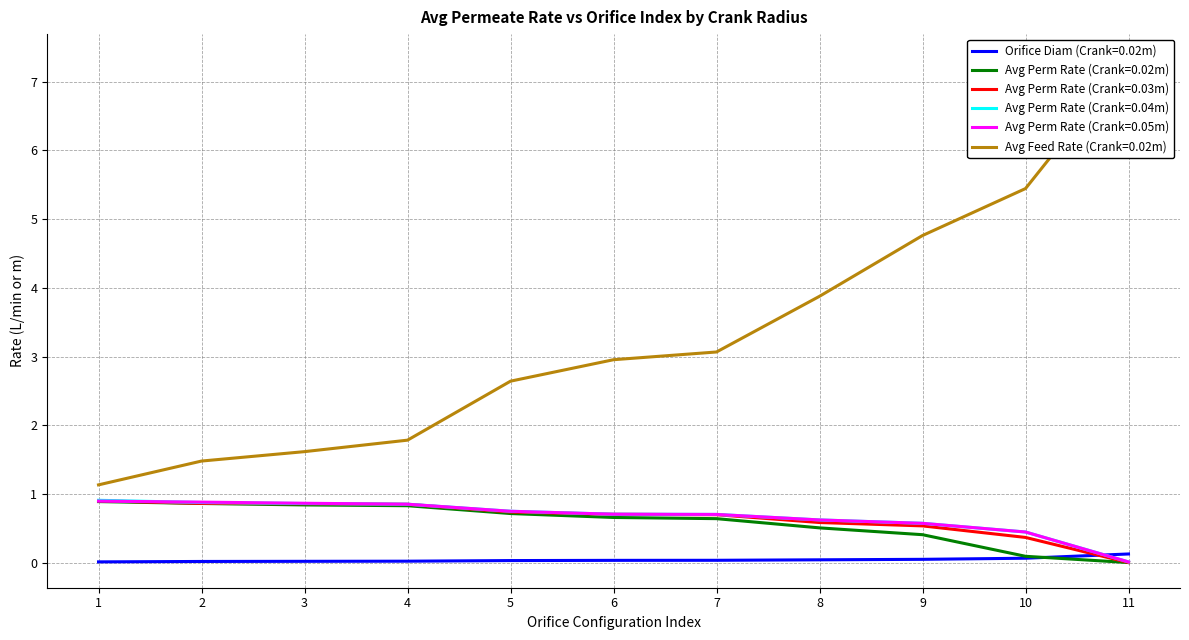

True or false: Avg Perm Rate (Crank=0.02m) and Avg Perm Rate (Crank=0.04m) intersect in this chart.

False